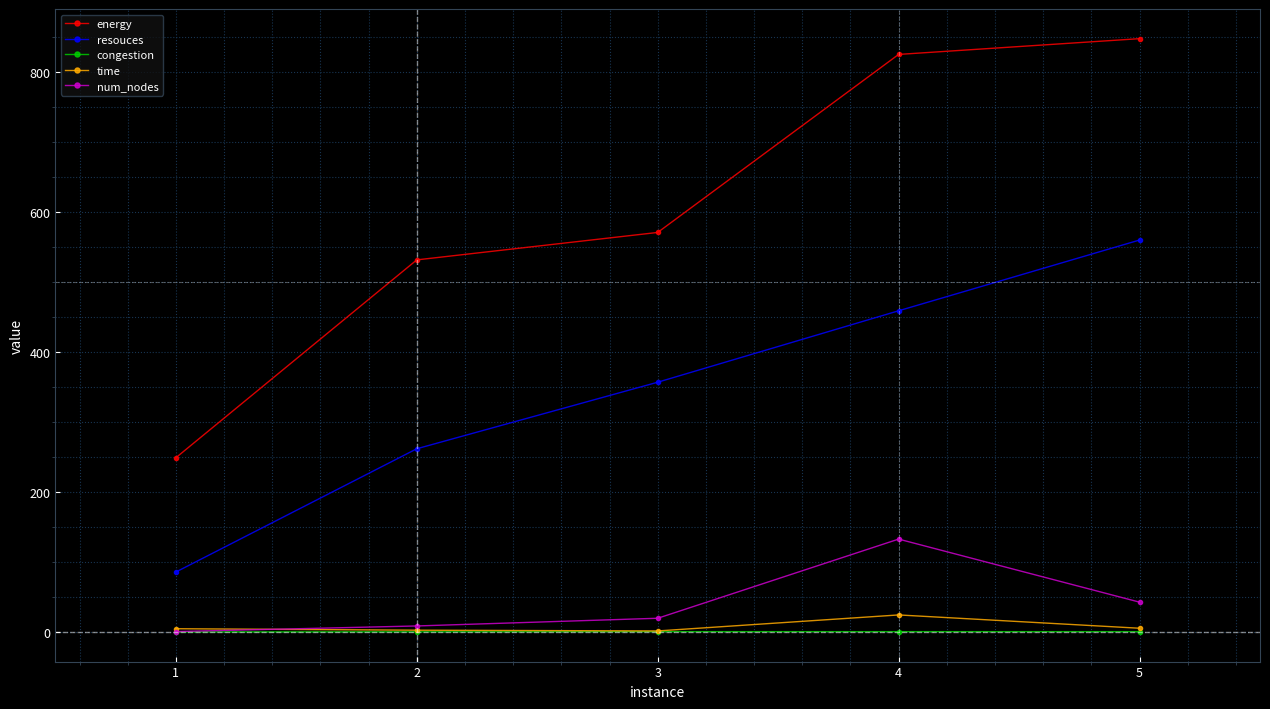

What are all the series names shown in the legend?

energy, resouces, congestion, time, num_nodes